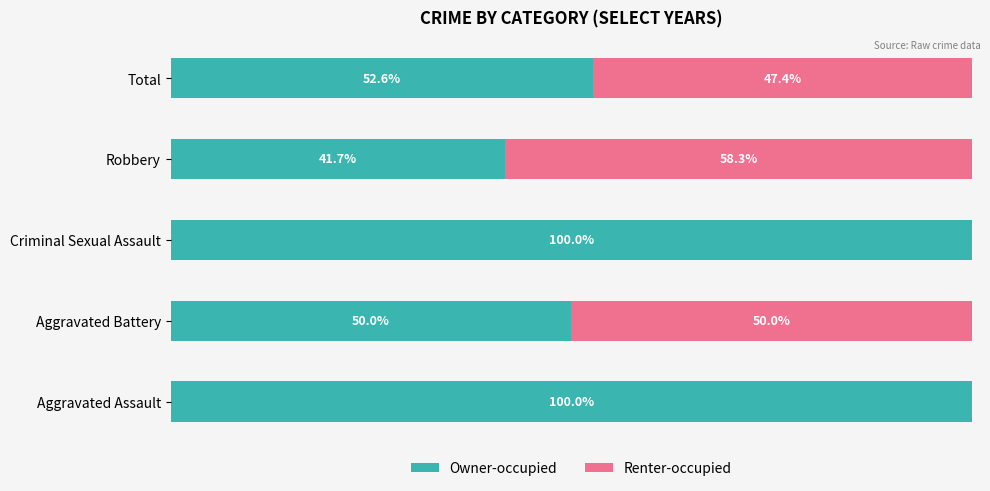

What are all the series names shown in the legend?

Owner-occupied, Renter-occupied